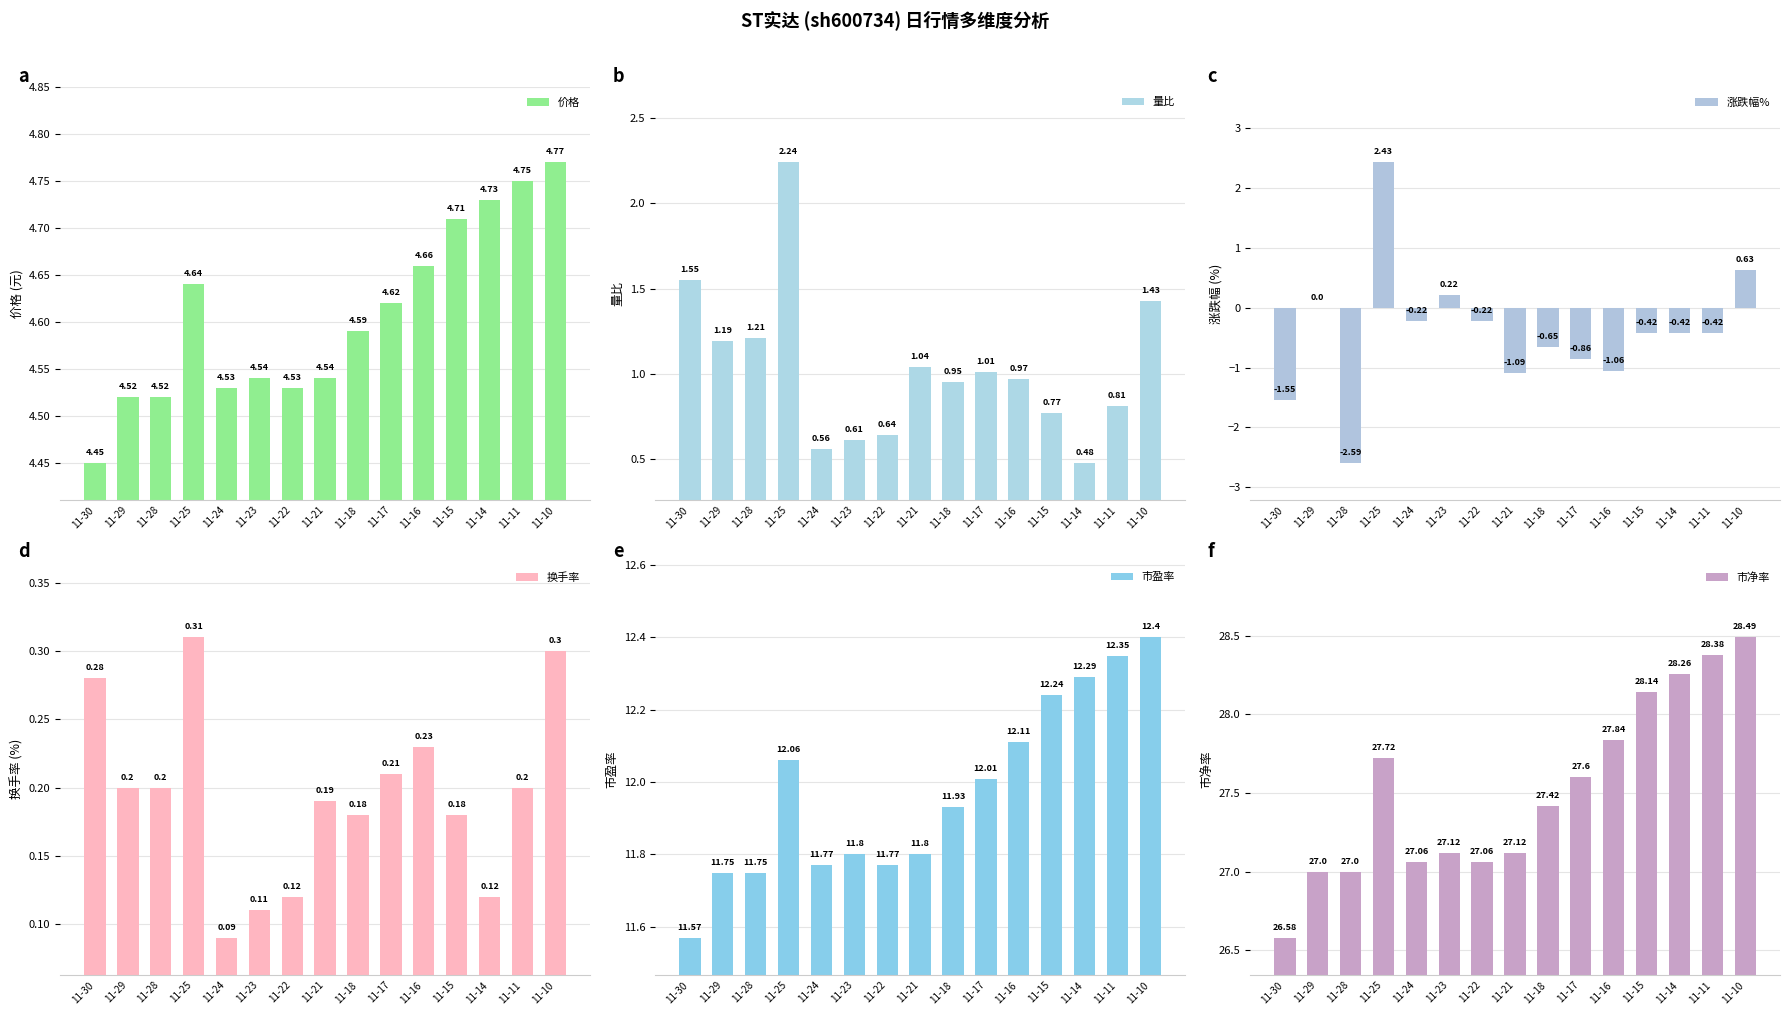

Reading left to right, transcribe all the data shown in this chart.

价格: 4.5	4.5	4.5	4.6	4.5	4.5	4.5	4.5	4.6	4.6	4.7	4.7	4.7	4.8	4.8
量比: 1.6	1.2	1.2	2.2	0.6	0.6	0.6	1.0	0.9	1.0	1.0	0.8	0.5	0.8	1.4
涨跌幅%: -1.6	0.0	-2.6	2.4	-0.2	0.2	-0.2	-1.1	-0.7	-0.9	-1.1	-0.4	-0.4	-0.4	0.6
换手率: 0.3	0.2	0.2	0.3	0.1	0.1	0.1	0.2	0.2	0.2	0.2	0.2	0.1	0.2	0.3
市盈率: 11.6	11.8	11.8	12.1	11.8	11.8	11.8	11.8	11.9	12.0	12.1	12.2	12.3	12.3	12.4
市净率: 26.6	27.0	27.0	27.7	27.1	27.1	27.1	27.1	27.4	27.6	27.8	28.1	28.3	28.4	28.5